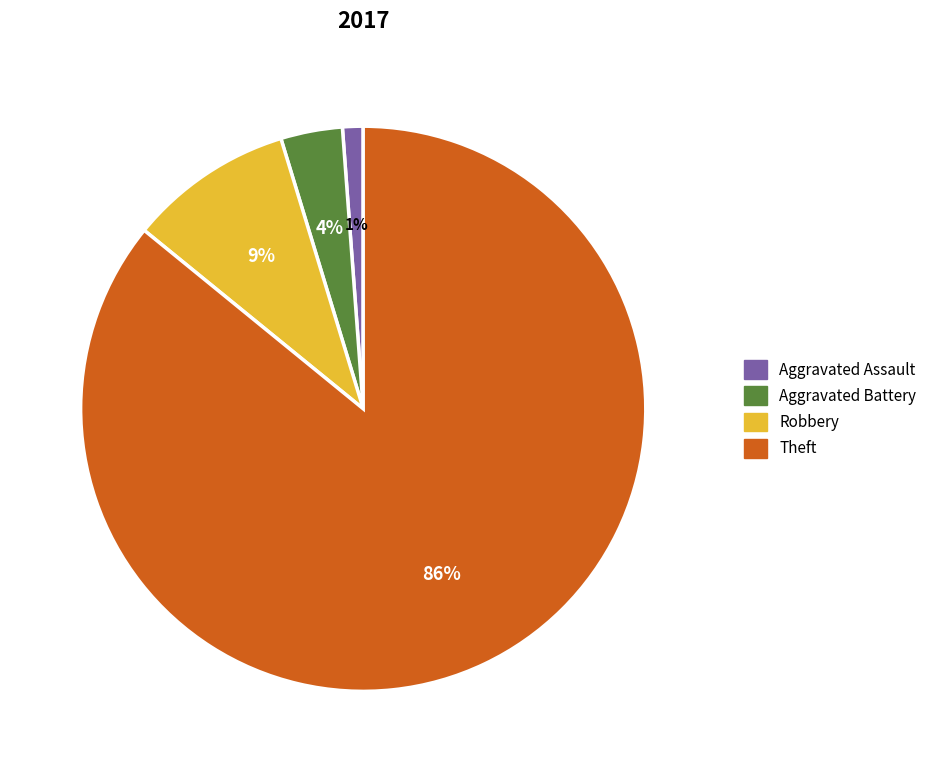

To the nearest percent, what is the difference between the largest and smallest slice percentages?

85%